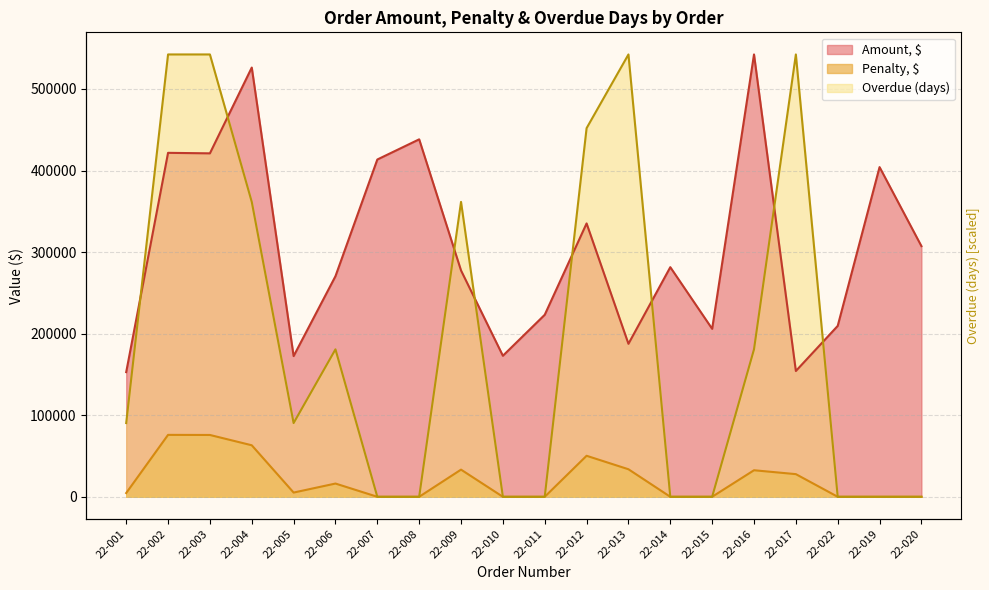

Between 22-003 and 22-011, which is larger?

22-003